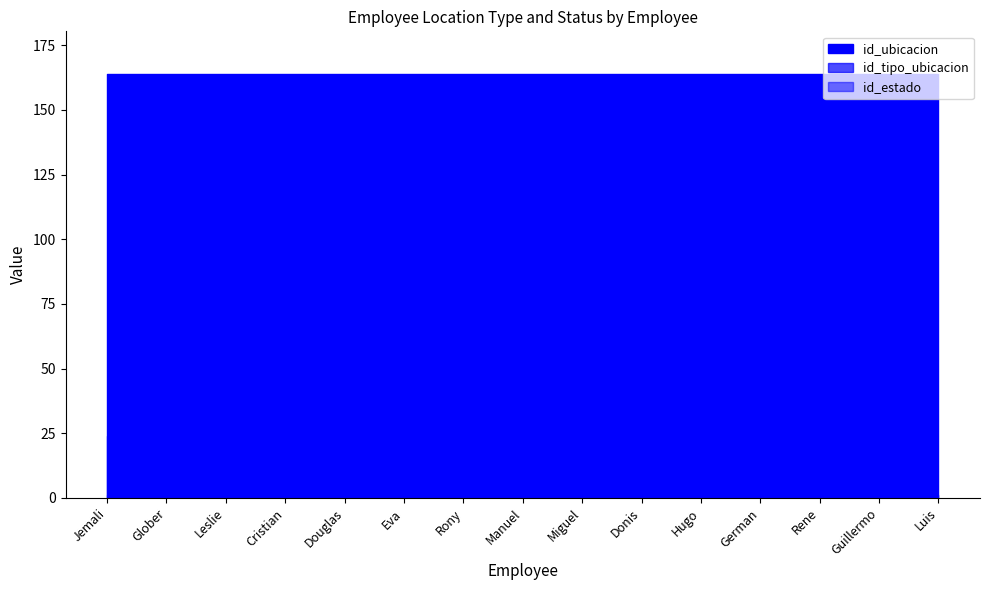

The value of id_ubicacion at Cristian is 164. True or false?

True